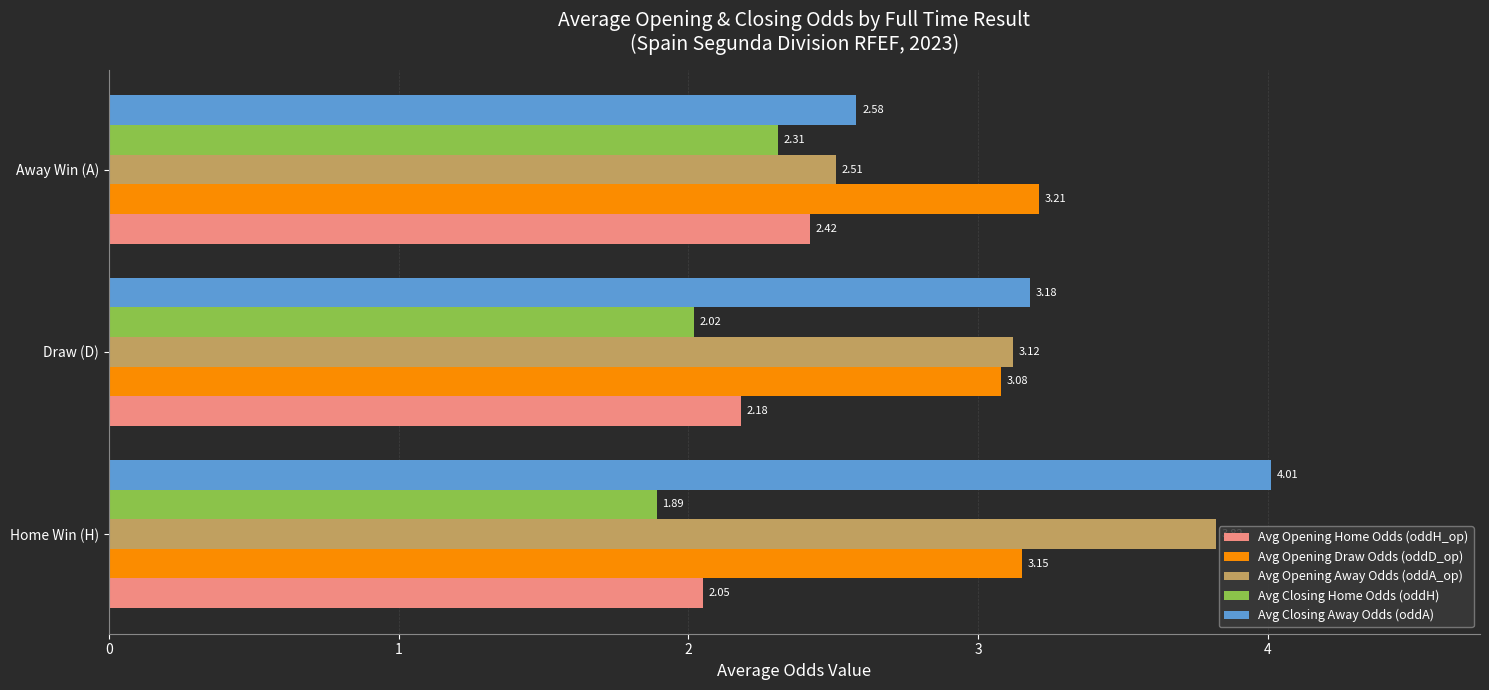

What is the sum of the Avg Opening Draw Odds (oddD_op) values at Away Win (A) and Home Win (H)?

6.4